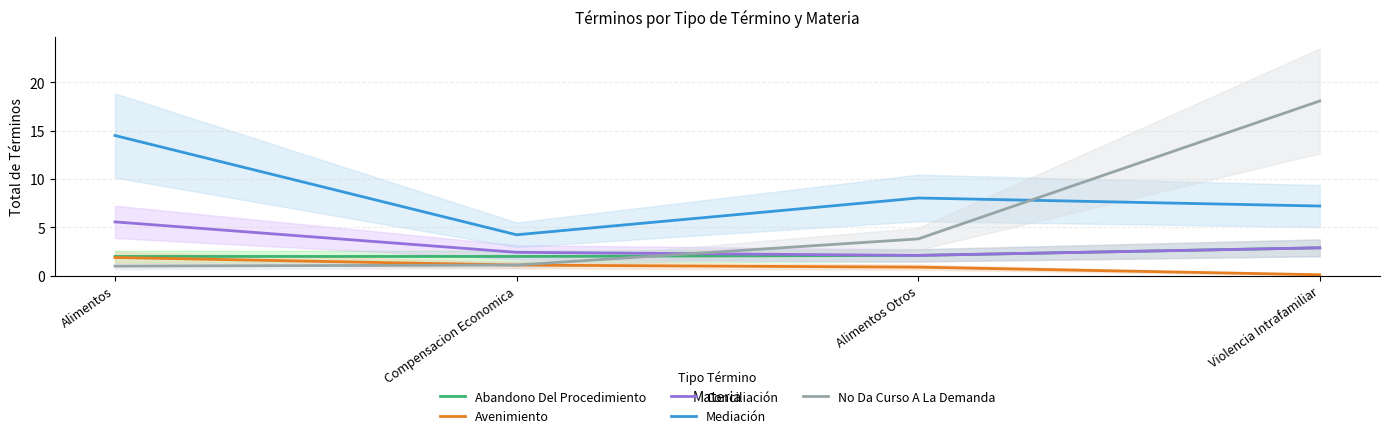

Reading right to left, transcribe all the data shown in this chart.

Abandono Del Procedimiento: Violencia Intrafamiliar=2.9	Alimentos Otros=2.1	Compensacion Economica=2.0	Alimentos=2.0
Avenimiento: Violencia Intrafamiliar=0.1	Alimentos Otros=0.9	Compensacion Economica=1.1	Alimentos=1.9
Conciliación: Violencia Intrafamiliar=2.9	Alimentos Otros=2.1	Compensacion Economica=2.4	Alimentos=5.6
Mediación: Violencia Intrafamiliar=7.2	Alimentos Otros=8.0	Compensacion Economica=4.2	Alimentos=14.5
No Da Curso A La Demanda: Violencia Intrafamiliar=18.1	Alimentos Otros=3.8	Compensacion Economica=1.1	Alimentos=1.0